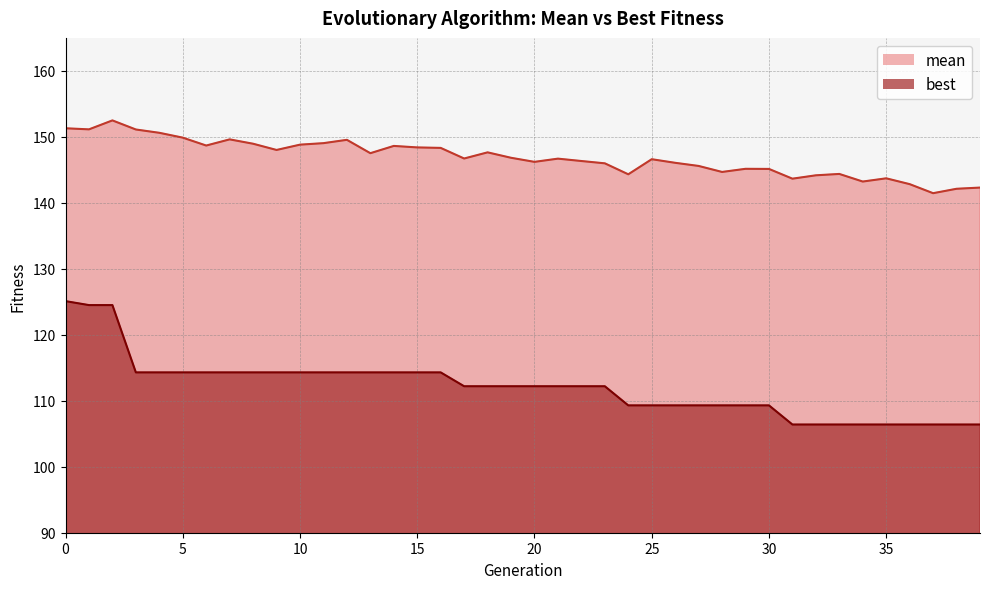

What is the total value across all series at 3?

265.4